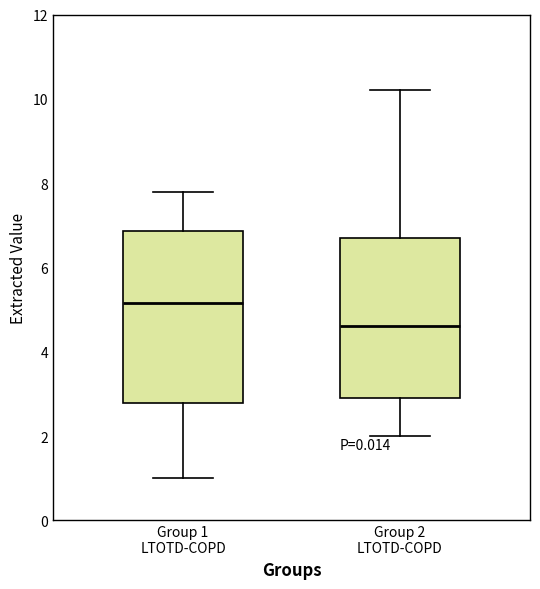

Reading left to right, read every box against the y-axis: the position of its median line, the range the box covers, and the ends of its whiskers. The values are not printed on the chart, so give them approximately, as read against the axis.

Group 1 LTOTD-COPD: median 5.2, box 2.8 to 6.8, whiskers 1.0 to 7.8
Group 2 LTOTD-COPD: median 4.6, box 3.0 to 6.8, whiskers 2.0 to 10.2